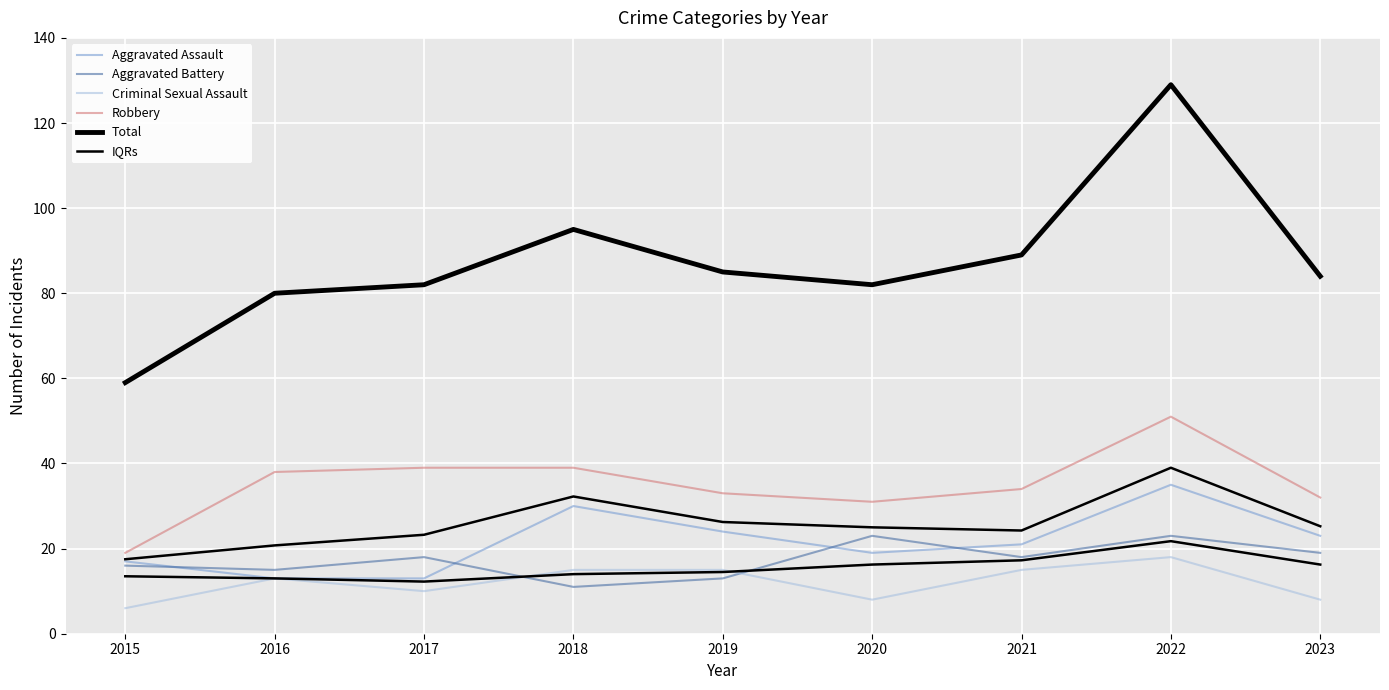

What is the spread (max minus min) of values at 2021?

74.0